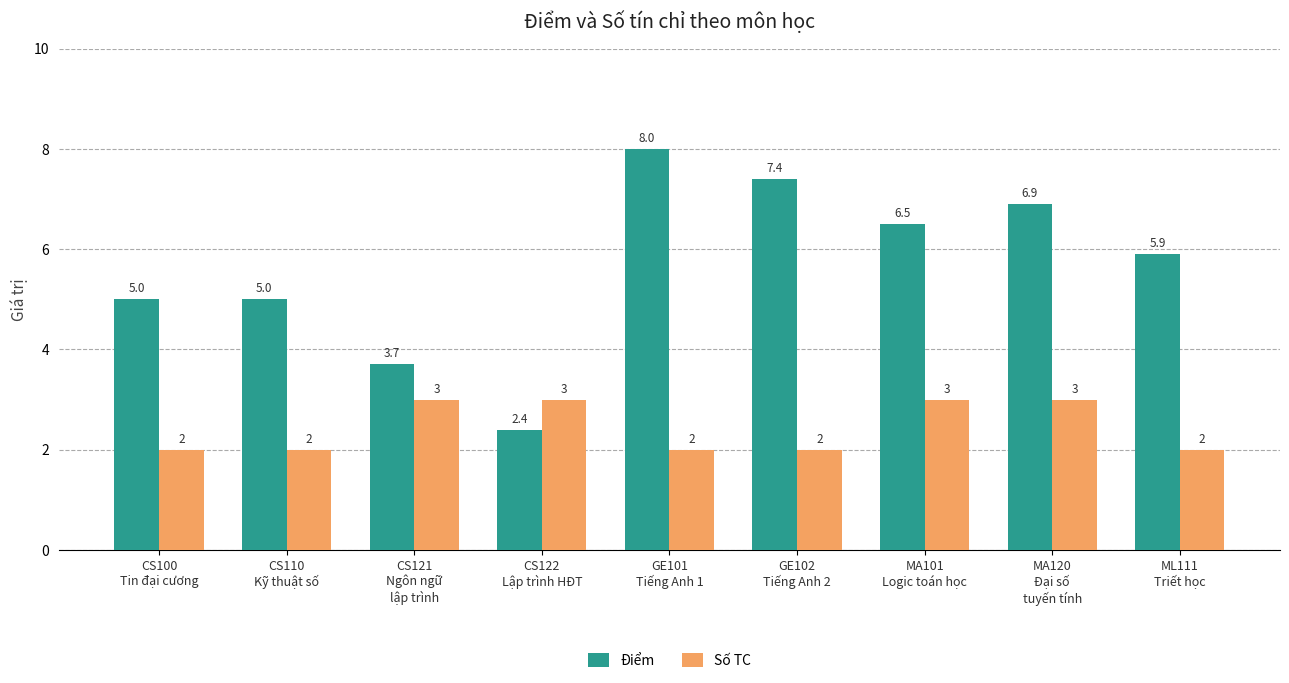

What is the difference between the maximum and minimum values in the Điểm series?

5.6